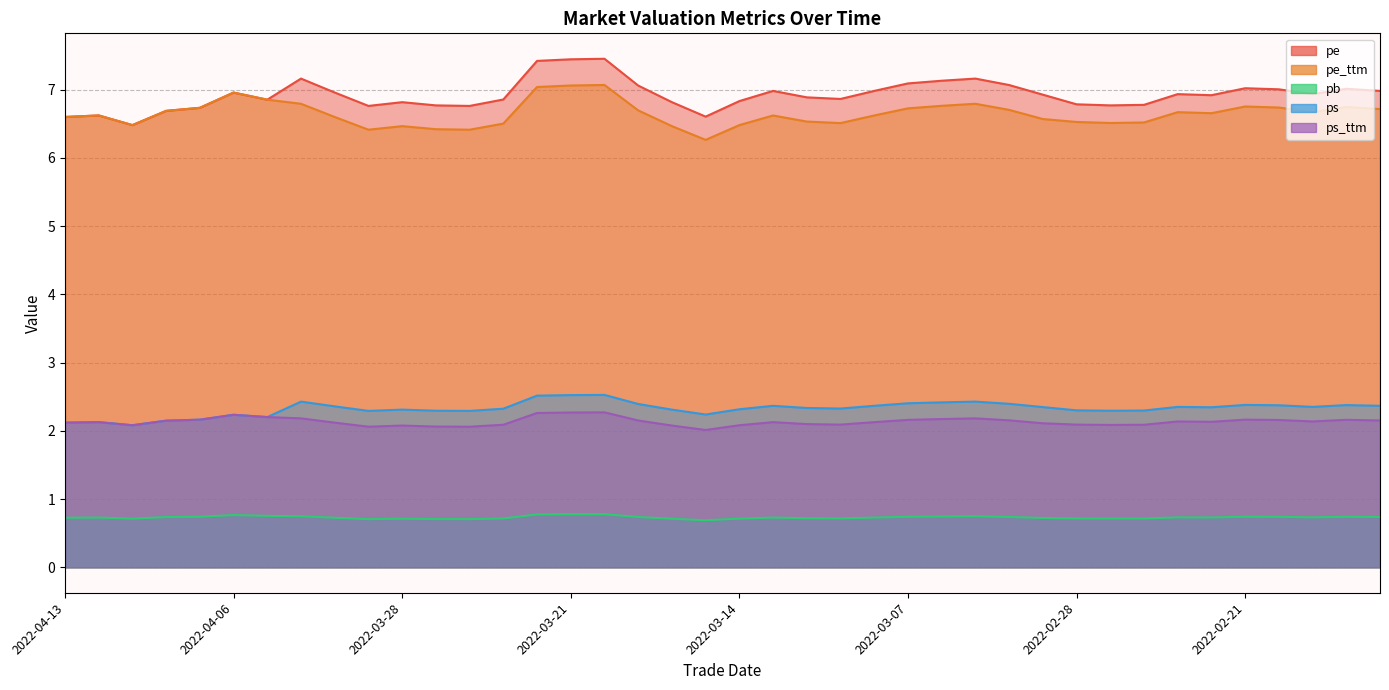

How many interior local valleys does the pe_ttm series have?

8